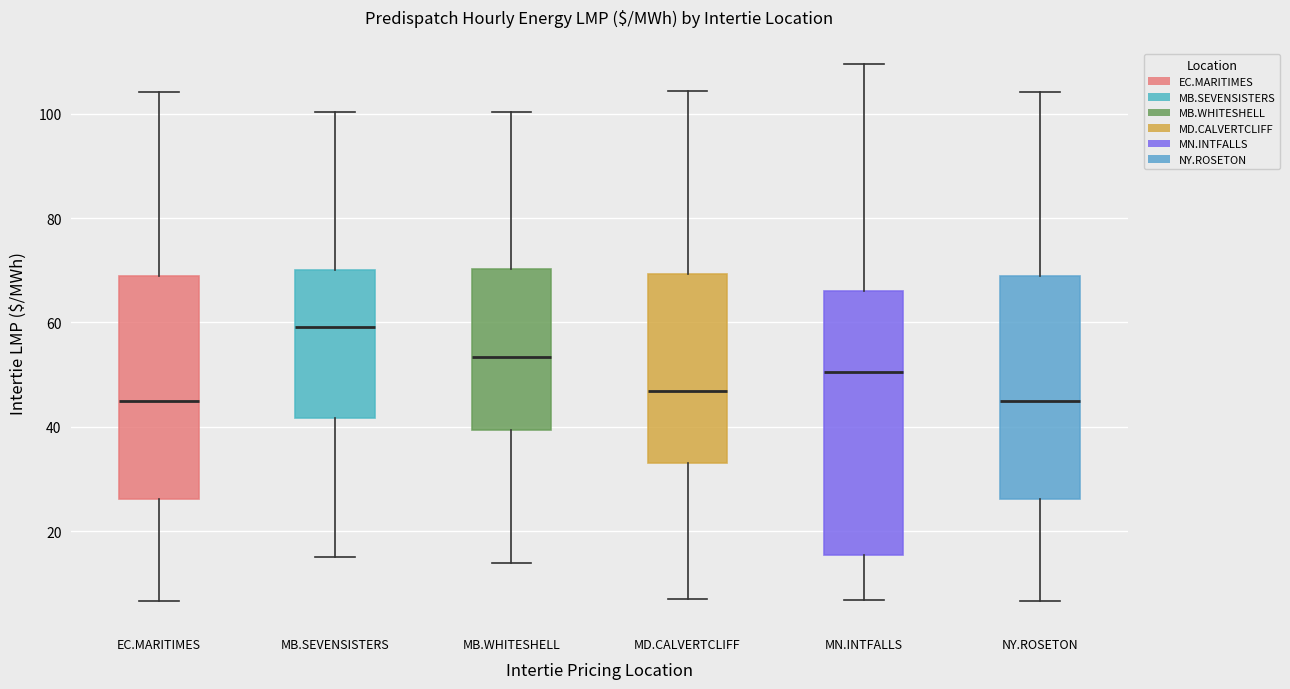

Where is the lower edge of the box for MN.INTFALLS on the y-axis? The values are not printed on the chart, so give them approximately, as read against the axis.

16